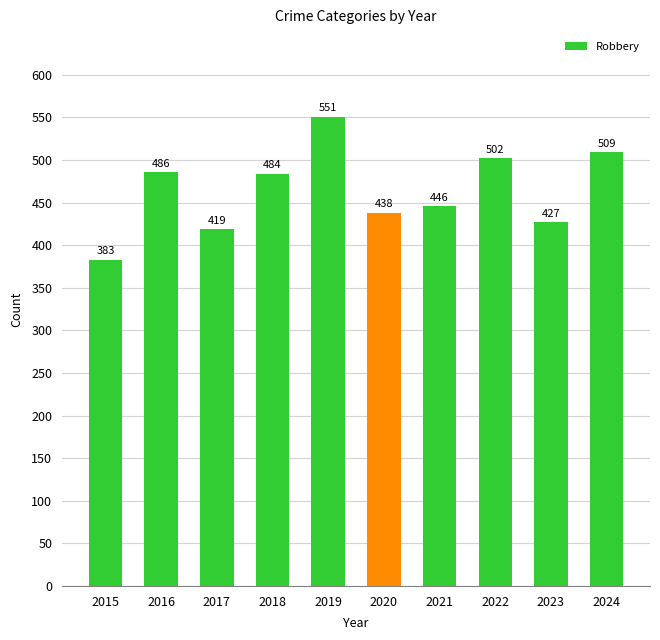

Which has a higher value, 2020 or 2023?

2020